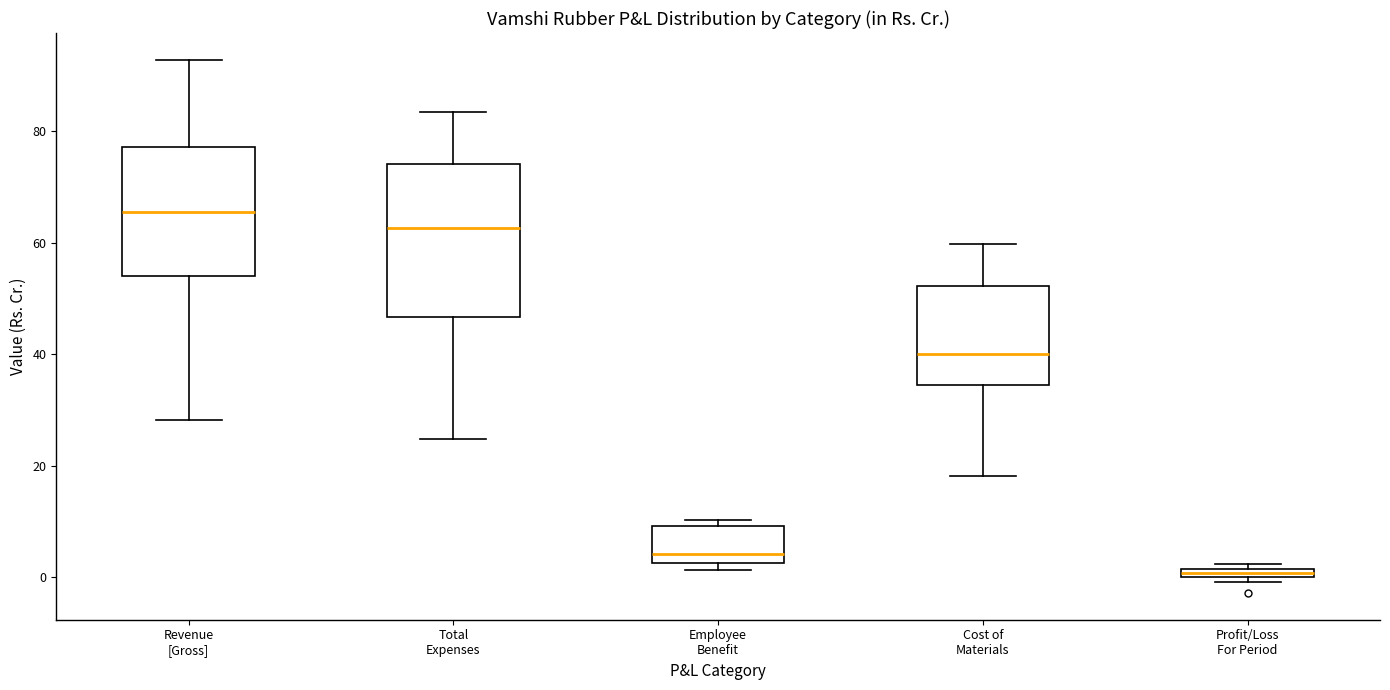

Where does the median line of the box for Revenue [Gross] sit on the y-axis? The values are not printed on the chart, so give them approximately, as read against the axis.

66